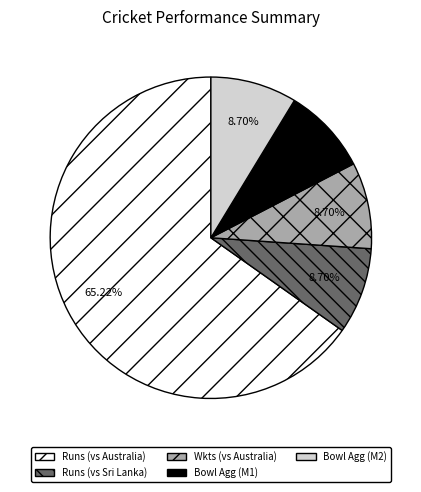

What is the largest slice in the pie chart?

Runs (vs Australia)